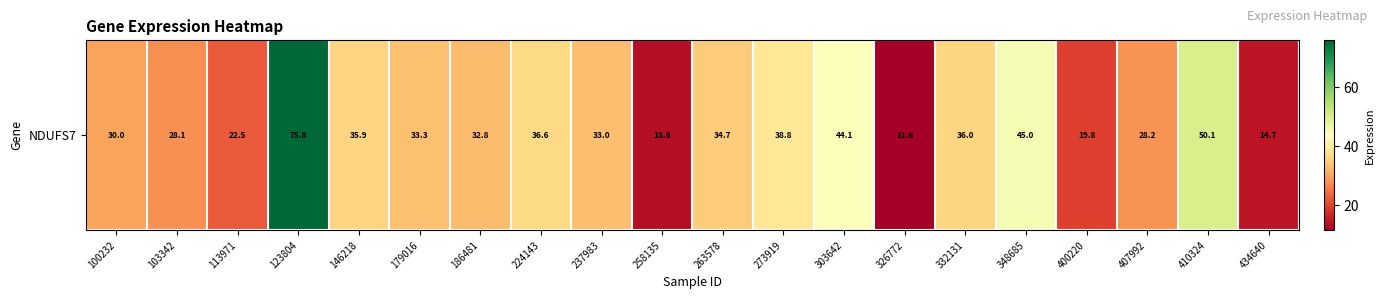

What is the change in value from 303642 to 332131?

-8.1